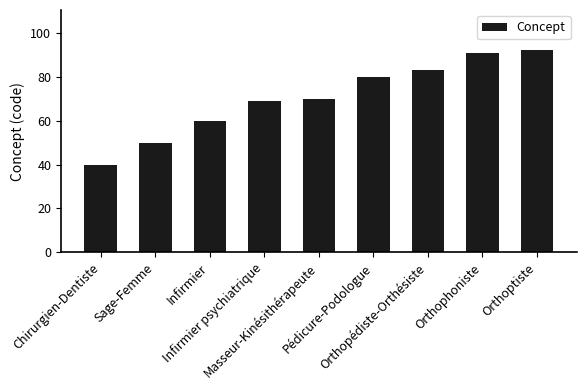

True or false: the data shows 142 at Orthopédiste-Orthésiste.

False